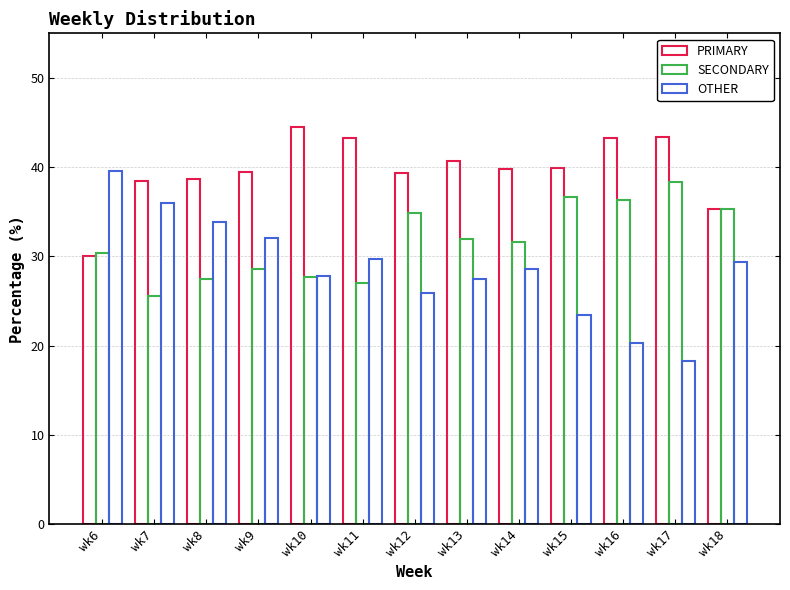

Reading left to right, what are all the values shown in this chart?

PRIMARY: 30.0	38.5	38.7	39.4	44.5	43.3	39.3	40.6	39.7	39.9	43.3	43.3	35.3
SECONDARY: 30.4	25.5	27.4	28.5	27.6	27.0	34.8	31.9	31.6	36.7	36.4	38.3	35.3
OTHER: 39.5	36.0	33.8	32.0	27.8	29.7	25.9	27.4	28.6	23.4	20.3	18.3	29.4